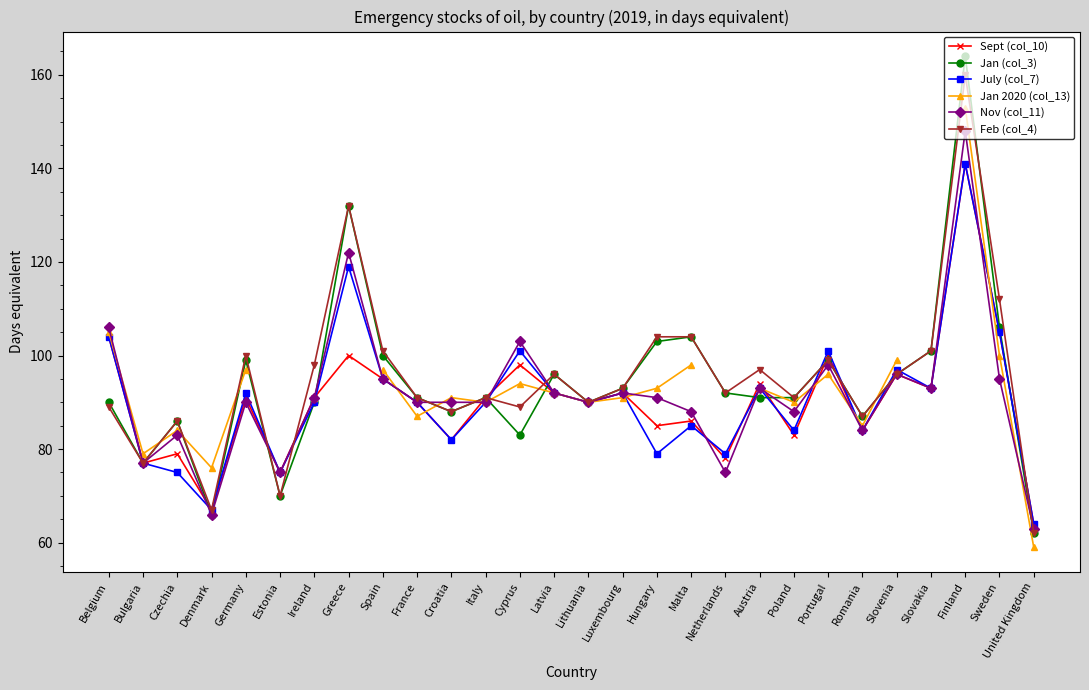

What position from the left is France?

10